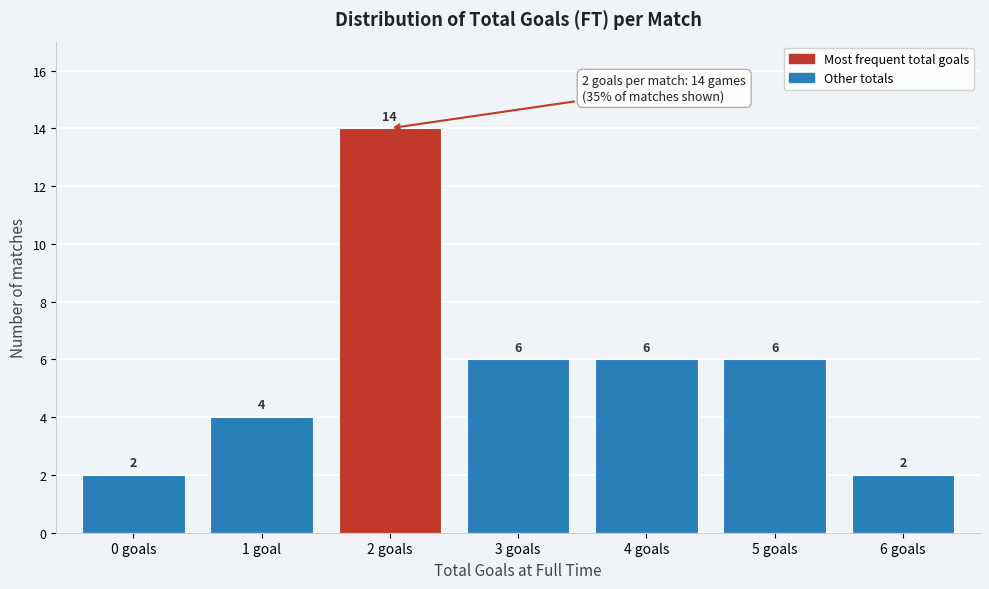

Reading left to right, list all the values displayed in this chart.

0 goals=2	1 goal=4	2 goals=14	3 goals=6	4 goals=6	5 goals=6	6 goals=2